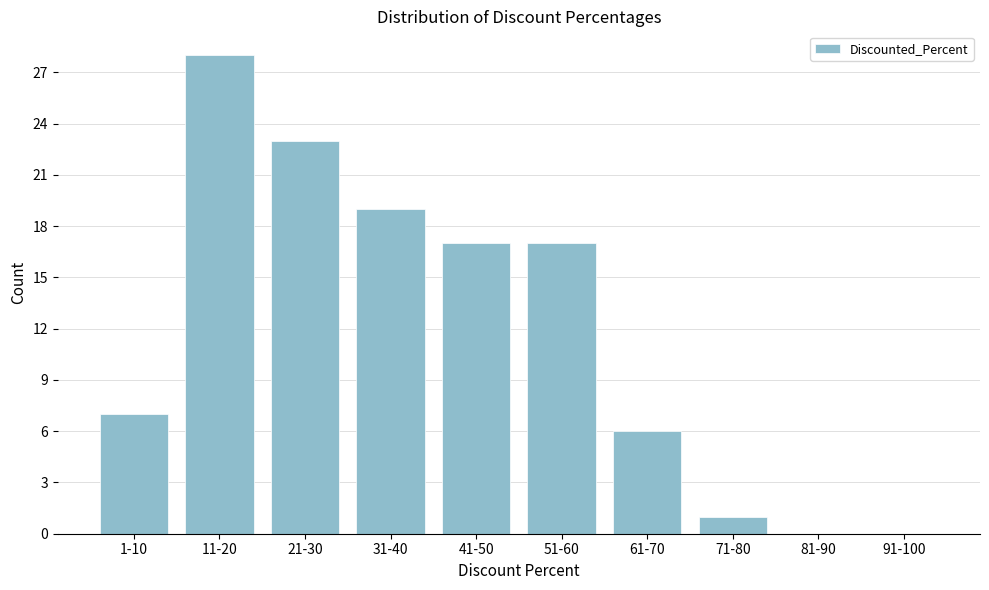

Reading right to left, list all the values displayed in this chart.

91-100=0	81-90=0	71-80=1	61-70=6	51-60=17	41-50=17	31-40=19	21-30=23	11-20=28	1-10=7